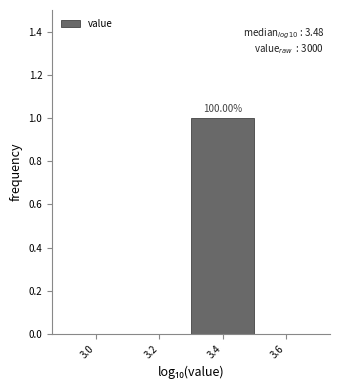

What is the change in value from 3.0 to 3.4?

+1